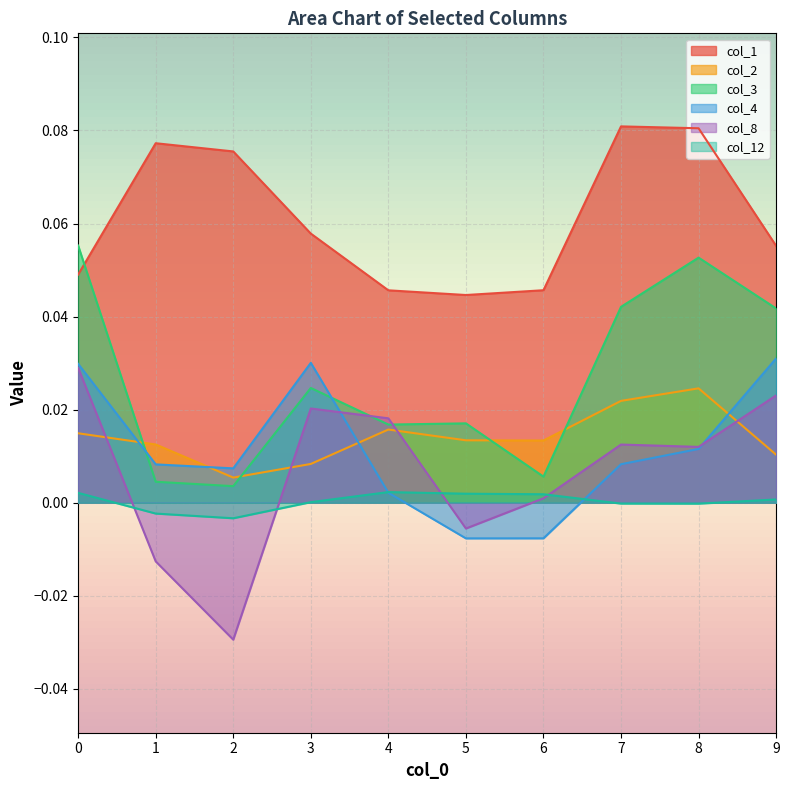

Between 5 and 1, which is larger?

1